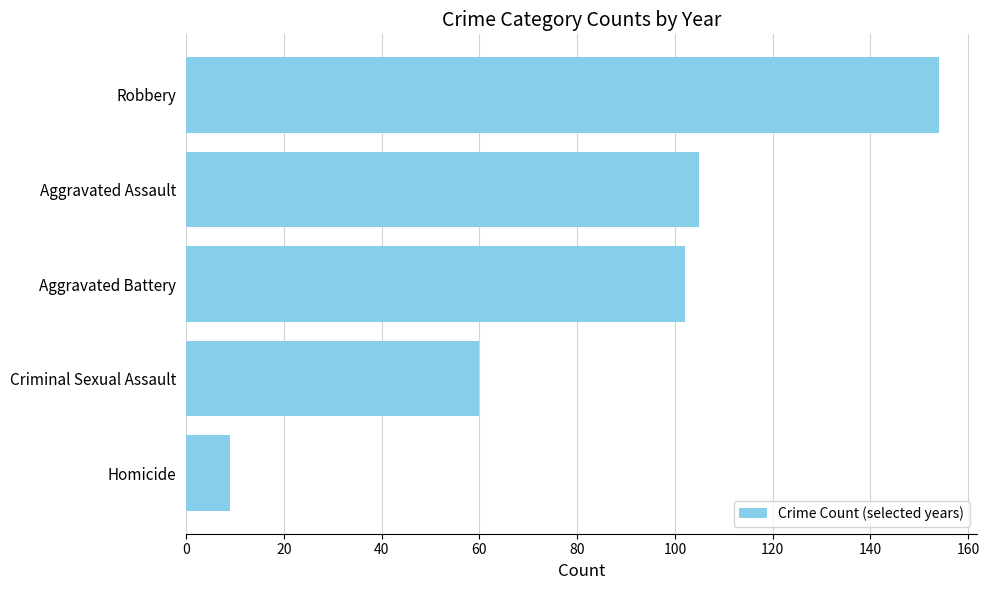

Which category has the lowest value across all series?

Homicide